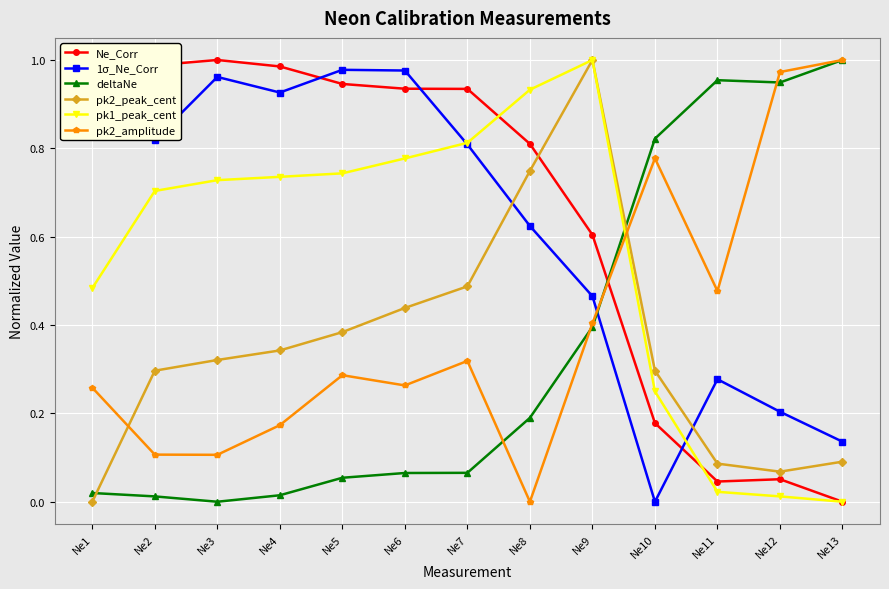

At which category is the sum across all series the highest?

Ne9